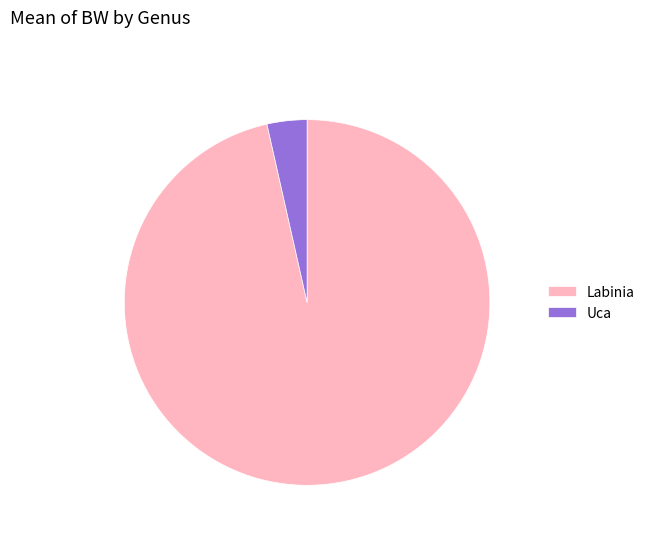

Rank the categories by value from lowest to highest.

Uca, Labinia